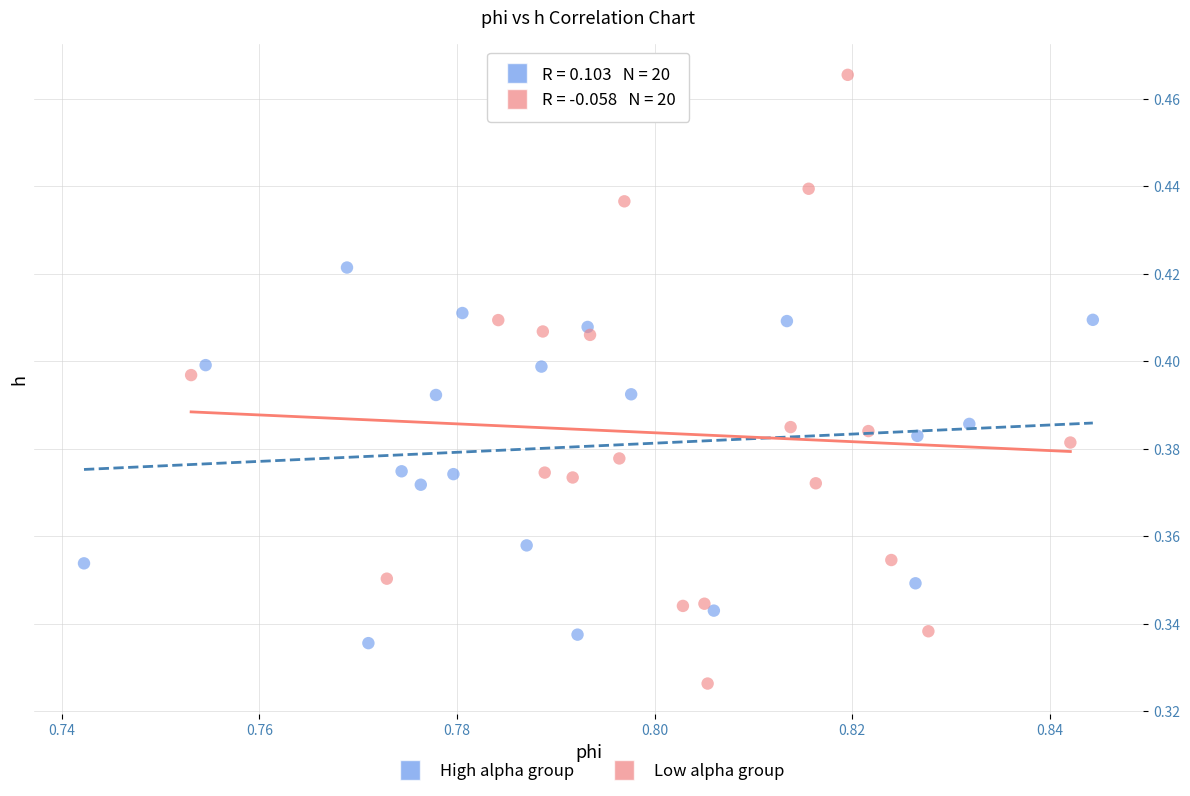

Which series contains the highest Y value?

Low alpha group